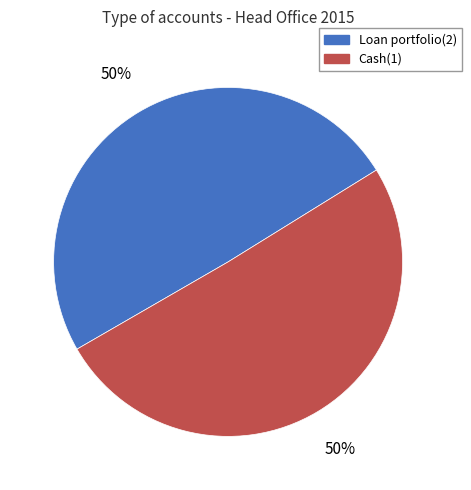

How many segments does this pie chart have?

2